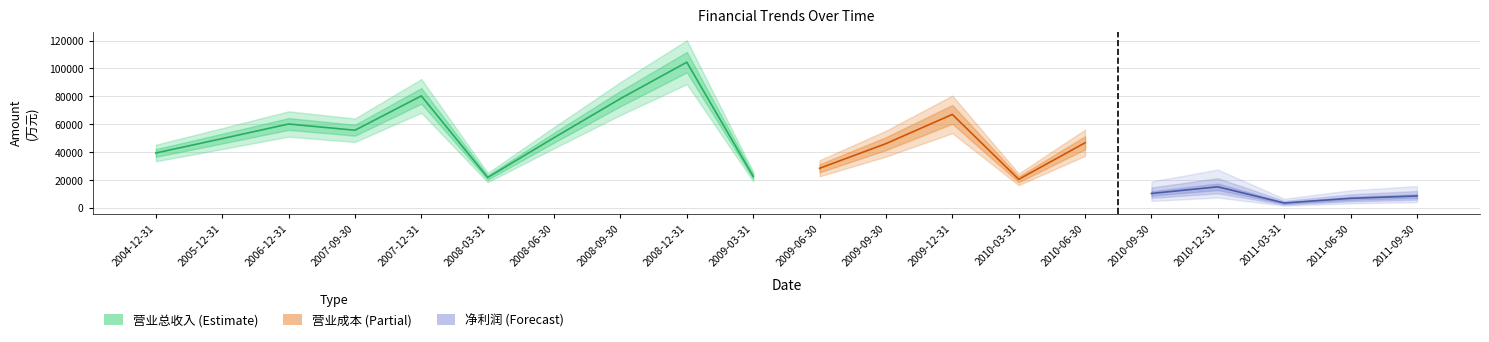

What is the average value of the 净利润 series?

7080